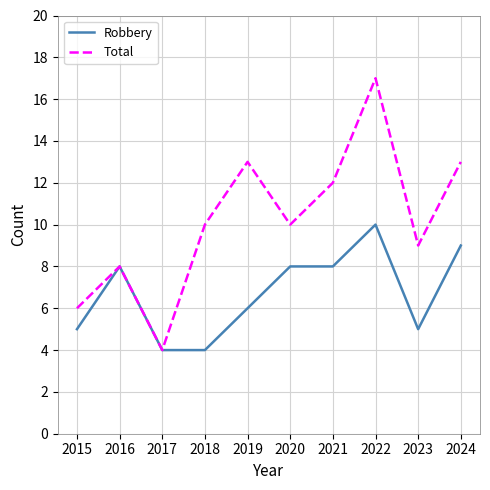

What are all the series names shown in the legend?

Robbery, Total